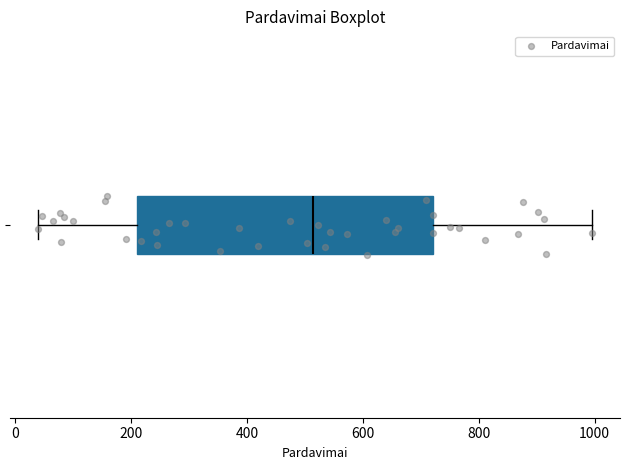

Transcribe this box plot: give where the median line is, the range the box spans, and where the two whiskers end, as read against the x-axis. The values are not printed on the chart, so give them approximately, as read against the axis.

median 520, box 220 to 720, whiskers 40 to 1000